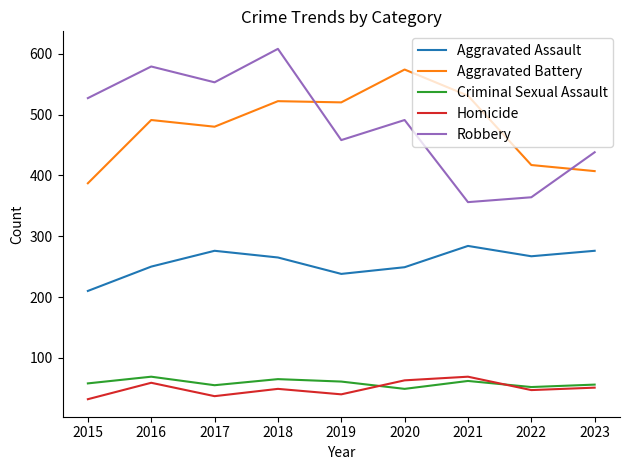

What is the total value across all series at 2022?

1147